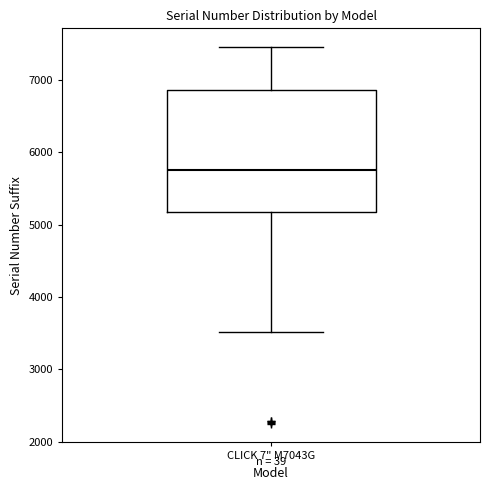

Where does the upper whisker of the box for CLICK 7" M7043G end on the y-axis? The values are not printed on the chart, so give them approximately, as read against the axis.

7400